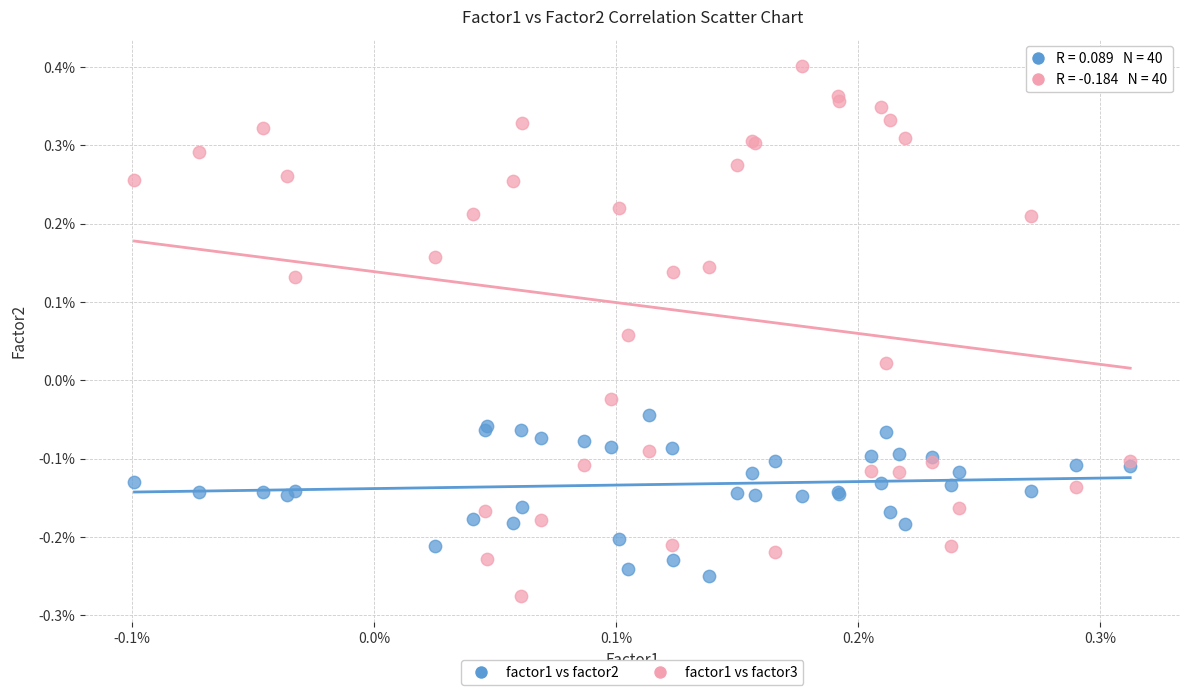

Which series reaches the minimum Y coordinate?

factor1 vs factor3